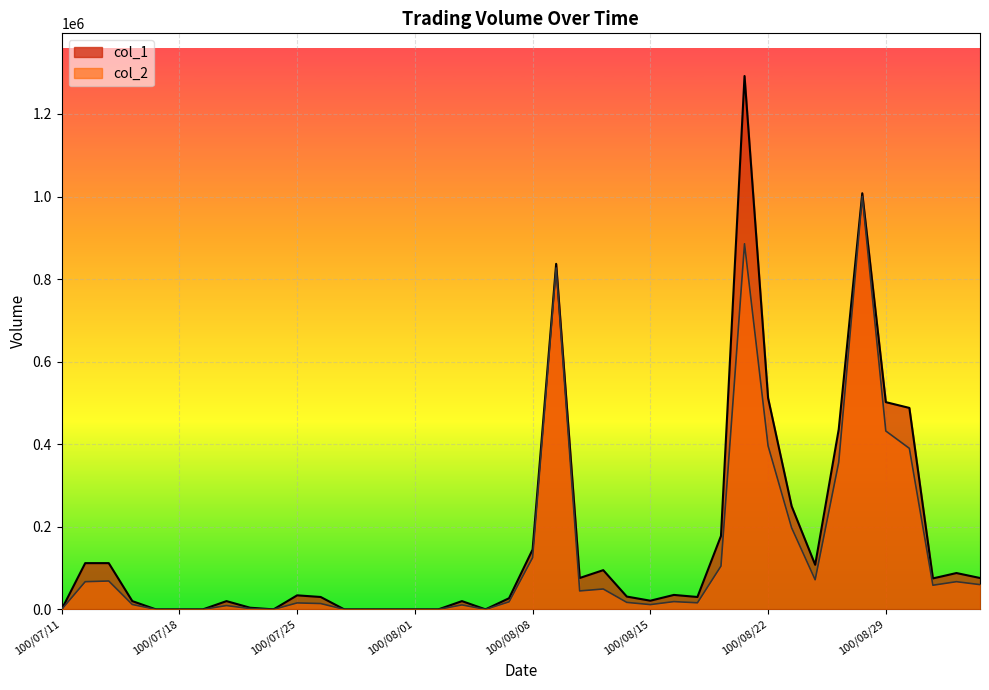

What is the average value of the col_1 series?

166550